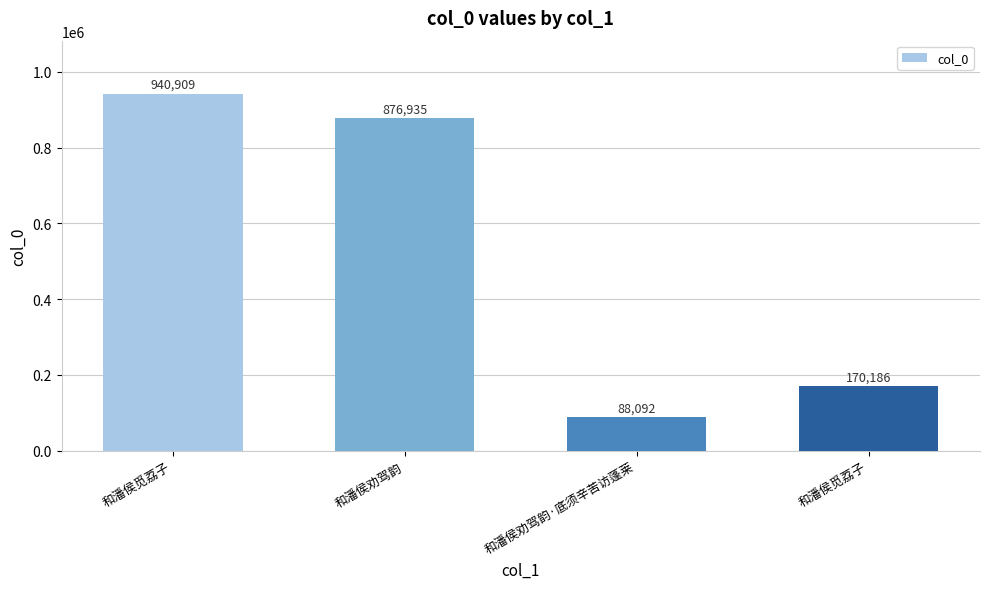

Rank the categories by value from highest to lowest.

和潘侯觅荔子, 和潘侯劝驾韵, 和潘侯觅荔子, 和潘侯劝驾韵·底须辛苦访蓬莱